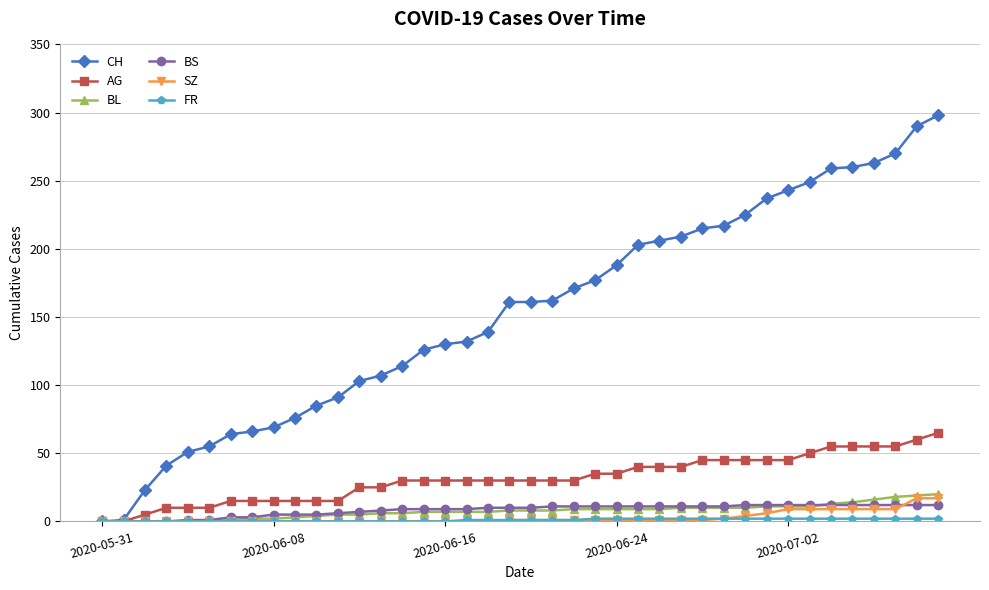

Which series has the largest total across all categories?

CH